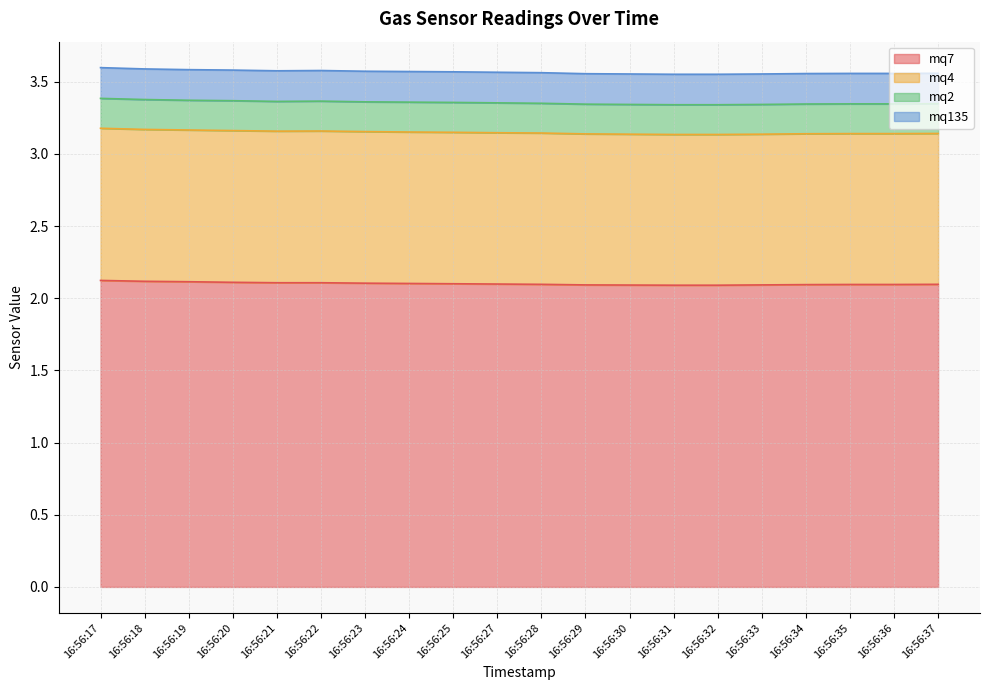

Reading left to right, what are all the values shown in this chart?

mq135: 16:56:17=0.2	16:56:18=0.2	16:56:19=0.2	16:56:20=0.2	16:56:21=0.2	16:56:22=0.2	16:56:23=0.2	16:56:24=0.2	16:56:25=0.2	16:56:27=0.2	16:56:28=0.2	16:56:29=0.2	16:56:30=0.2	16:56:31=0.2	16:56:32=0.2	16:56:33=0.2	16:56:34=0.2	16:56:35=0.2	16:56:36=0.2	16:56:37=0.2
mq2: 16:56:17=0.2	16:56:18=0.2	16:56:19=0.2	16:56:20=0.2	16:56:21=0.2	16:56:22=0.2	16:56:23=0.2	16:56:24=0.2	16:56:25=0.2	16:56:27=0.2	16:56:28=0.2	16:56:29=0.2	16:56:30=0.2	16:56:31=0.2	16:56:32=0.2	16:56:33=0.2	16:56:34=0.2	16:56:35=0.2	16:56:36=0.2	16:56:37=0.2
mq4: 16:56:17=1.1	16:56:18=1.1	16:56:19=1.1	16:56:20=1.1	16:56:21=1.1	16:56:22=1.1	16:56:23=1.1	16:56:24=1.0	16:56:25=1.0	16:56:27=1.0	16:56:28=1.0	16:56:29=1.0	16:56:30=1.0	16:56:31=1.0	16:56:32=1.0	16:56:33=1.0	16:56:34=1.0	16:56:35=1.0	16:56:36=1.0	16:56:37=1.0
mq7: 16:56:17=2.1	16:56:18=2.1	16:56:19=2.1	16:56:20=2.1	16:56:21=2.1	16:56:22=2.1	16:56:23=2.1	16:56:24=2.1	16:56:25=2.1	16:56:27=2.1	16:56:28=2.1	16:56:29=2.1	16:56:30=2.1	16:56:31=2.1	16:56:32=2.1	16:56:33=2.1	16:56:34=2.1	16:56:35=2.1	16:56:36=2.1	16:56:37=2.1